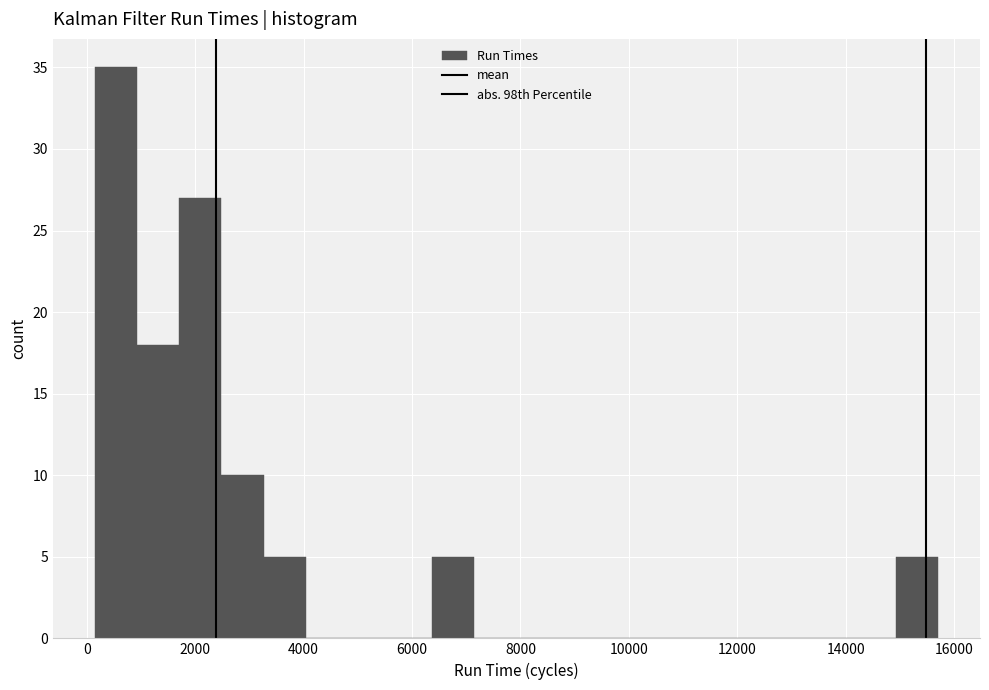

Read against the x-axis, roughly where is the centre of the tallest bar?

600